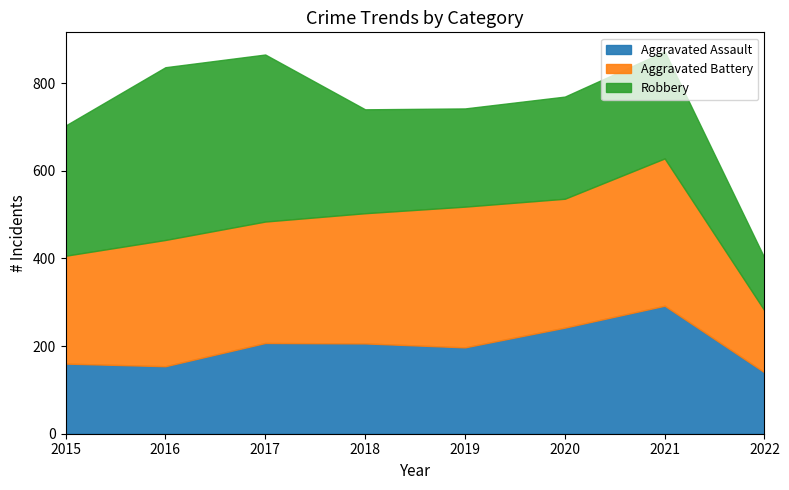

Rank the series by their maximum value, from highest to lowest.

Robbery, Aggravated Battery, Aggravated Assault